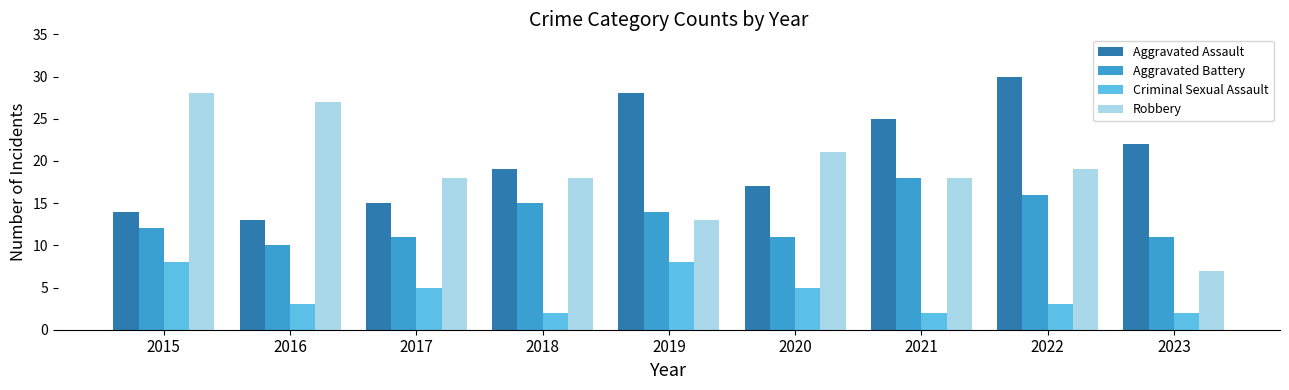

What is the maximum value for Criminal Sexual Assault?

8